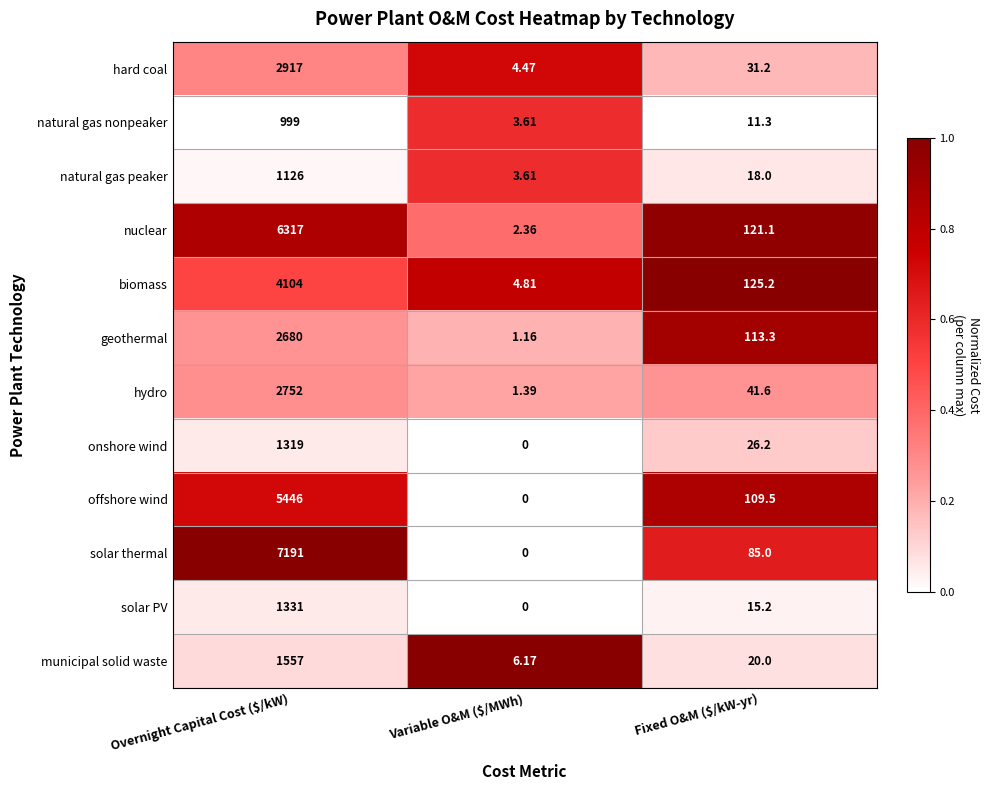

At which category is the sum across all series the highest?

Overnight Capital Cost ($/kW)